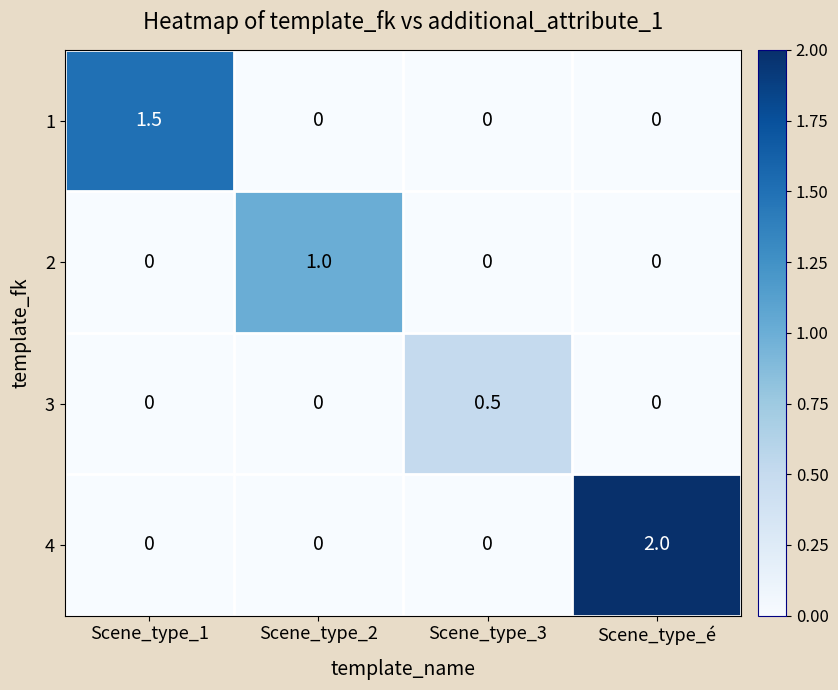

How many series are shown in this chart?

4